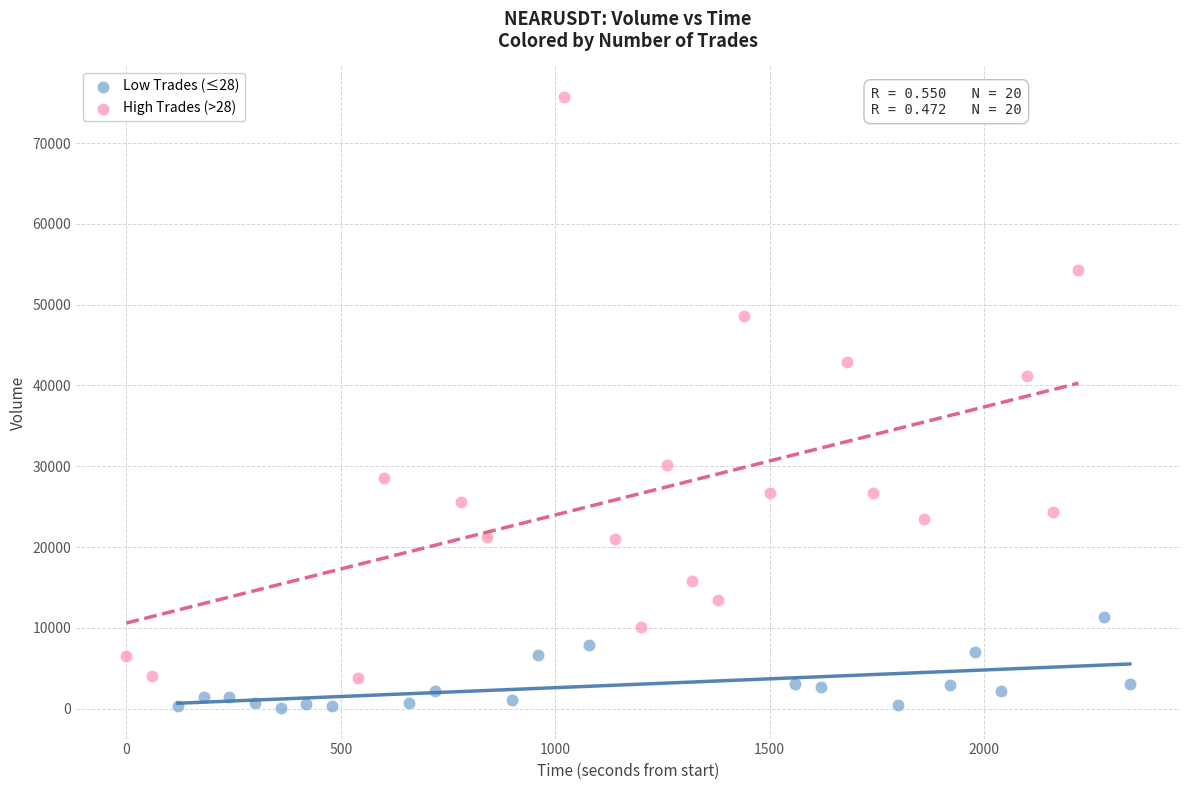

Which series reaches the maximum Y coordinate?

High Trades (>28)